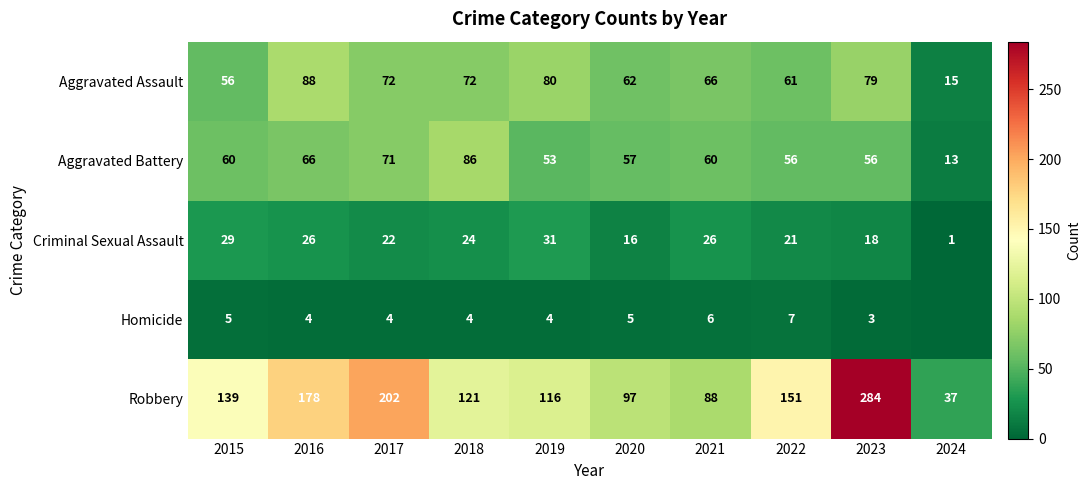

What is the difference between the highest and lowest values at 2019?

112